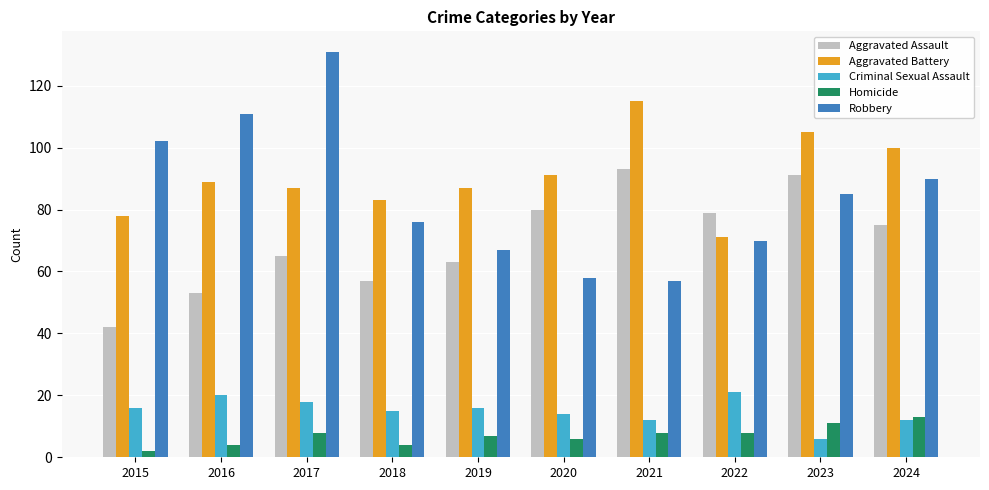

Is the value of Criminal Sexual Assault at 2017 greater than the value of Homicide at 2016?

Yes